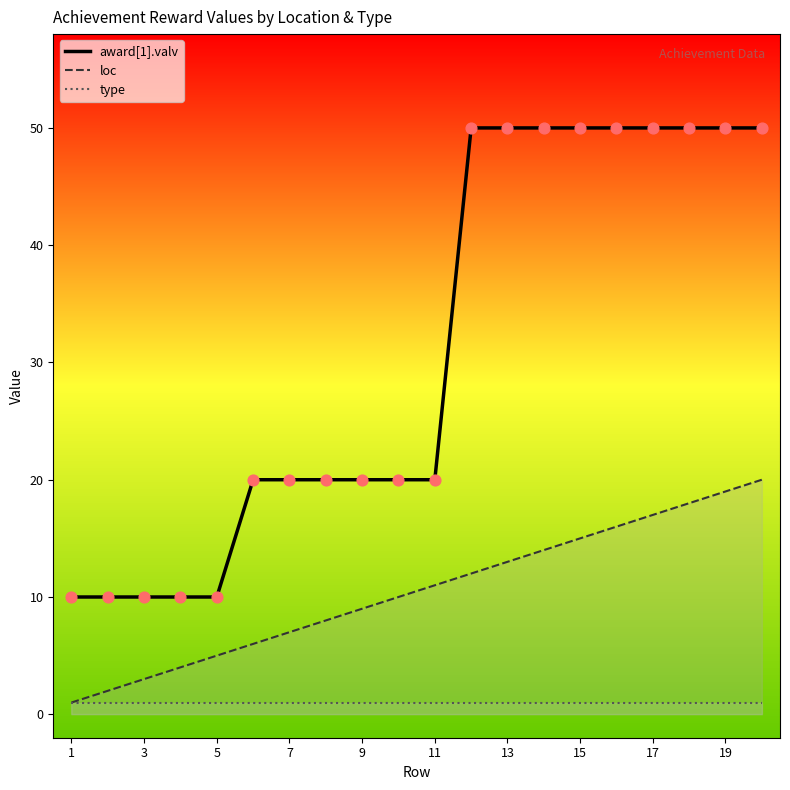

What are all the series names shown in the legend?

award[1].valv, loc, type